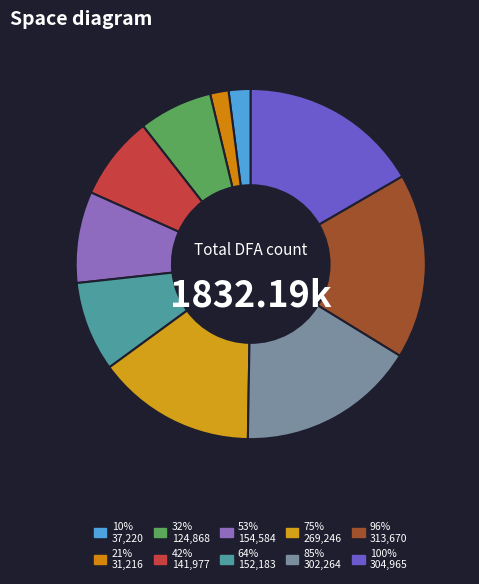

What percentage is the 75% slice, to the nearest percent?

15%